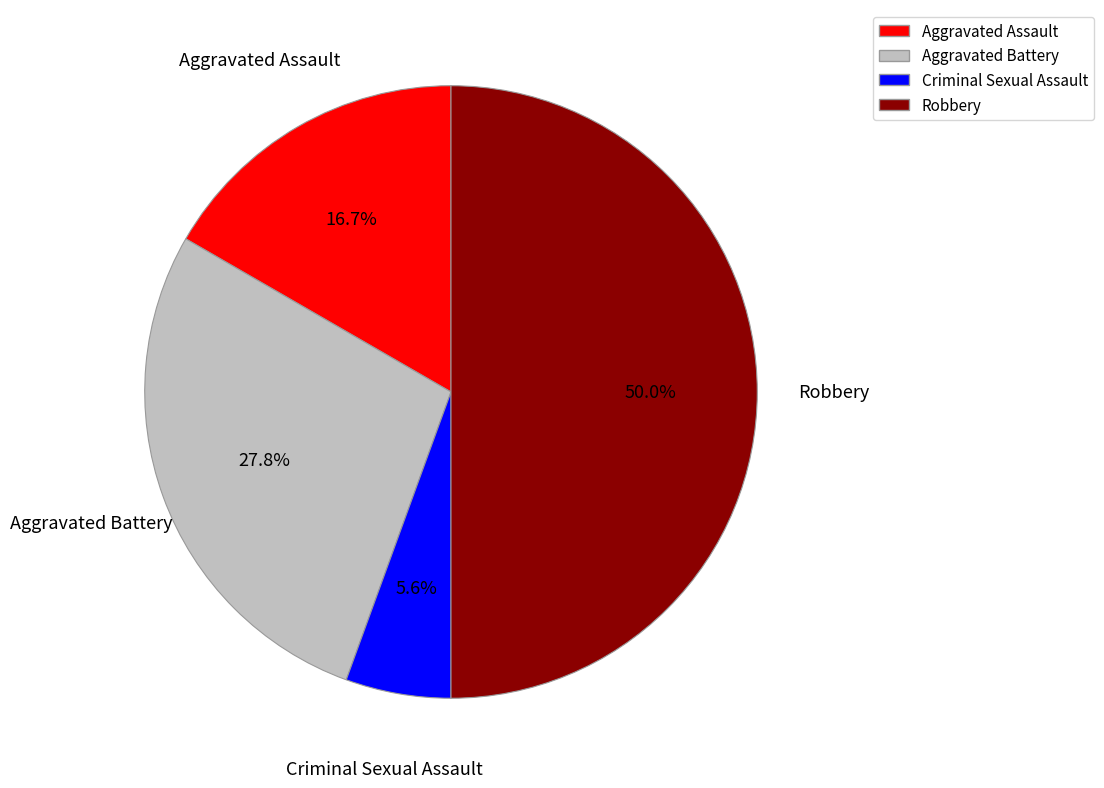

To the nearest percent, what portion does Robbery represent?

50%